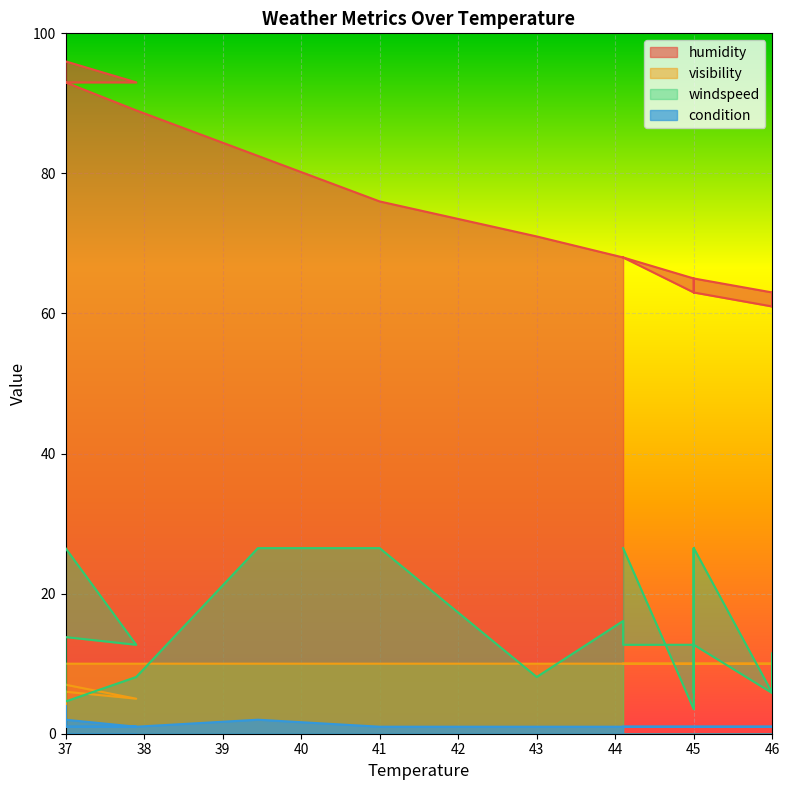

What is the smallest value displayed?

1.0